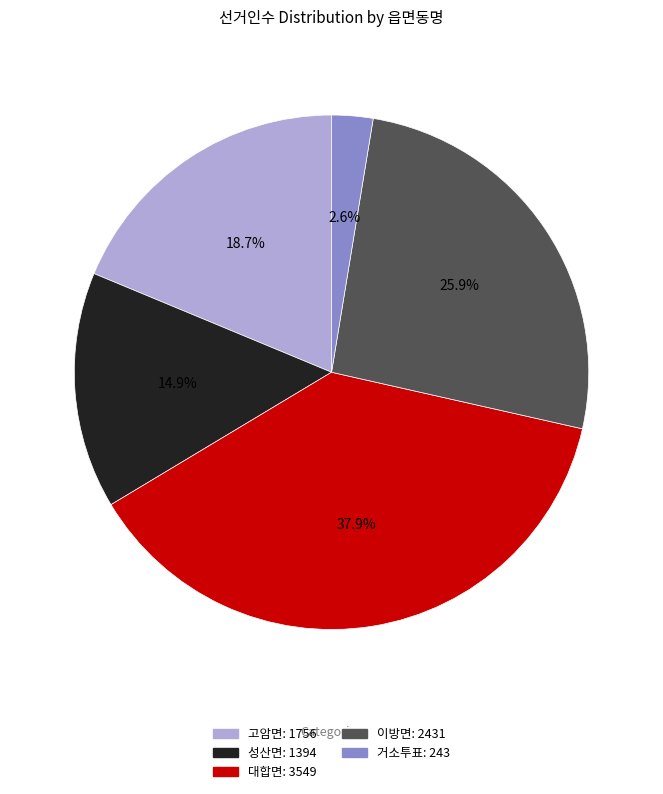

Combined, what portion of the pie is 대합면 and 거소투표?

40.5%